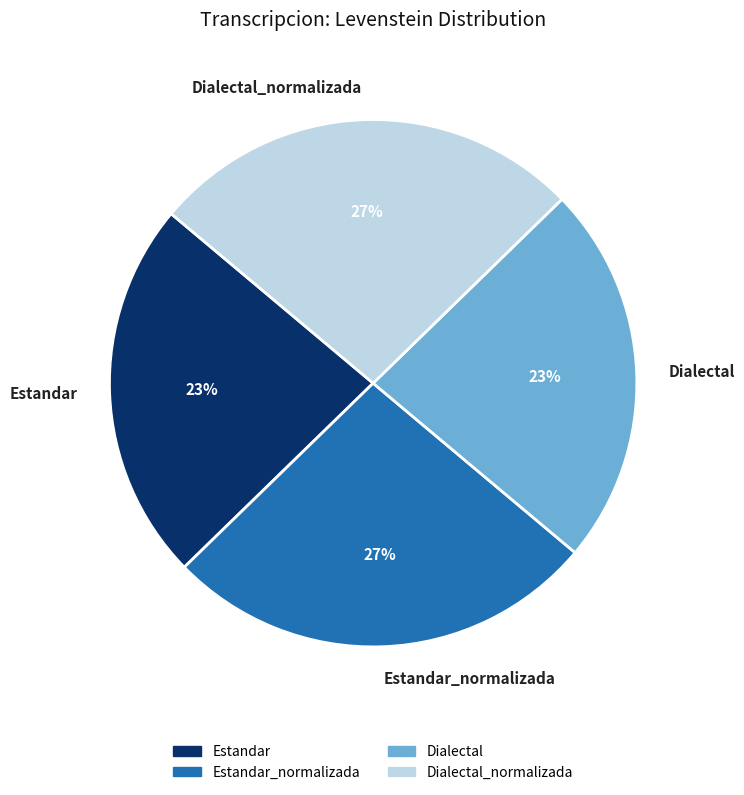

To the nearest percent, what portion does Dialectal represent?

23%